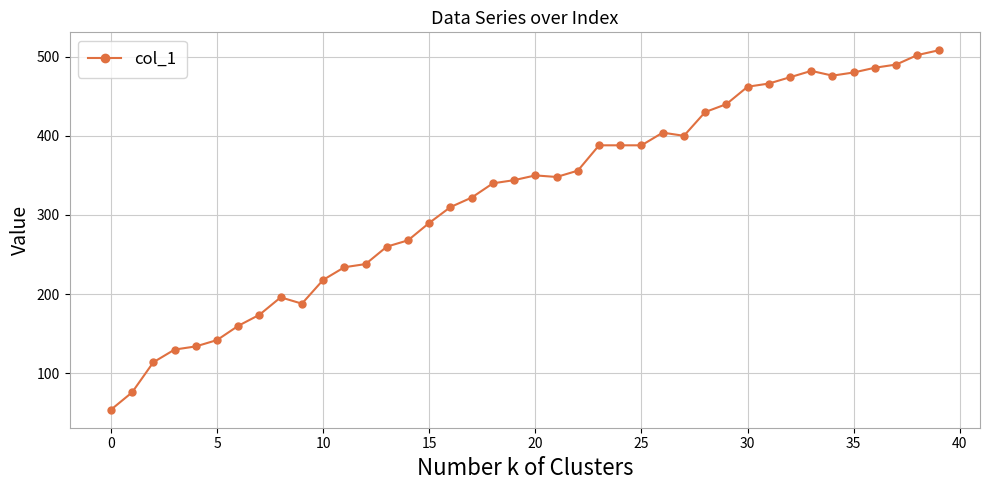

What is the greatest value displayed?

508